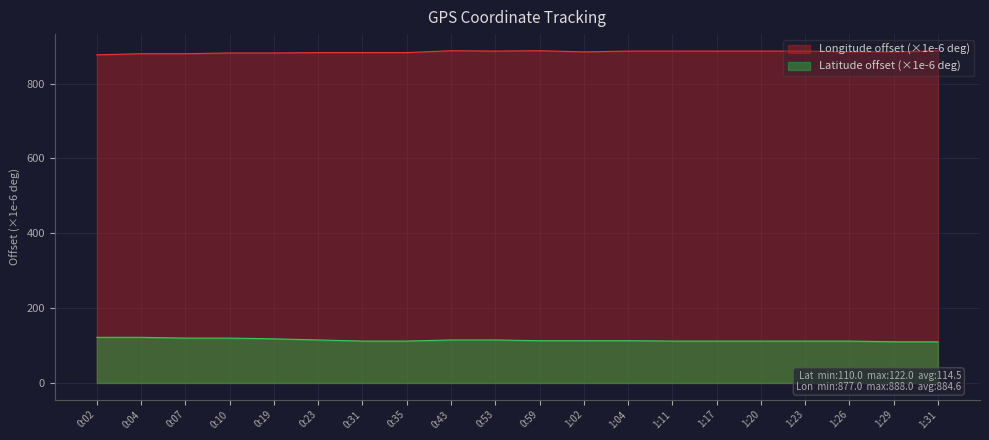

Where is the first local maximum for Longitude (current)?

0:43